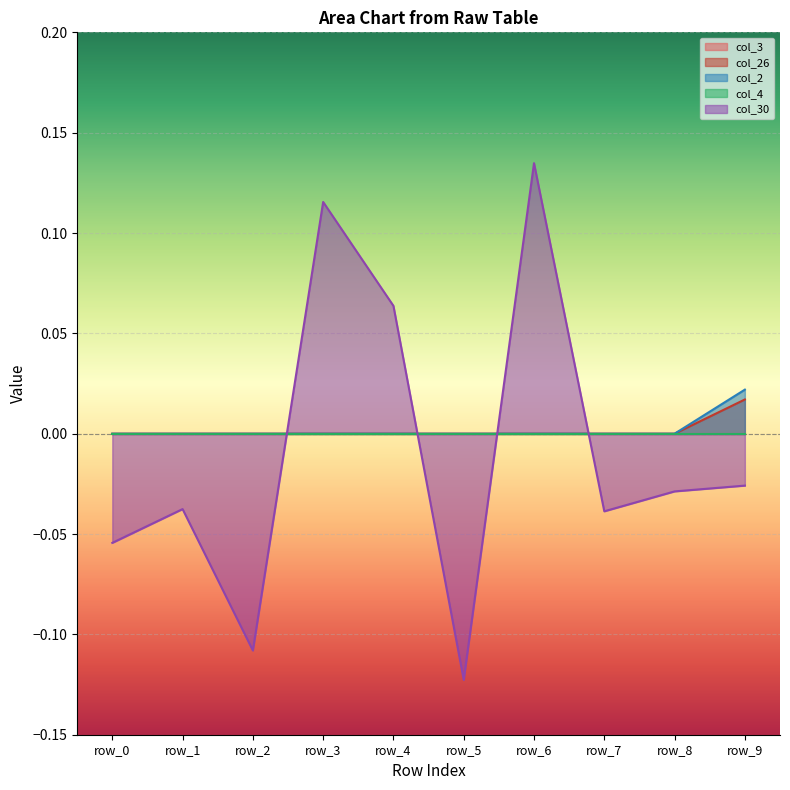

At how many categories does at least one series exceed 0?

4